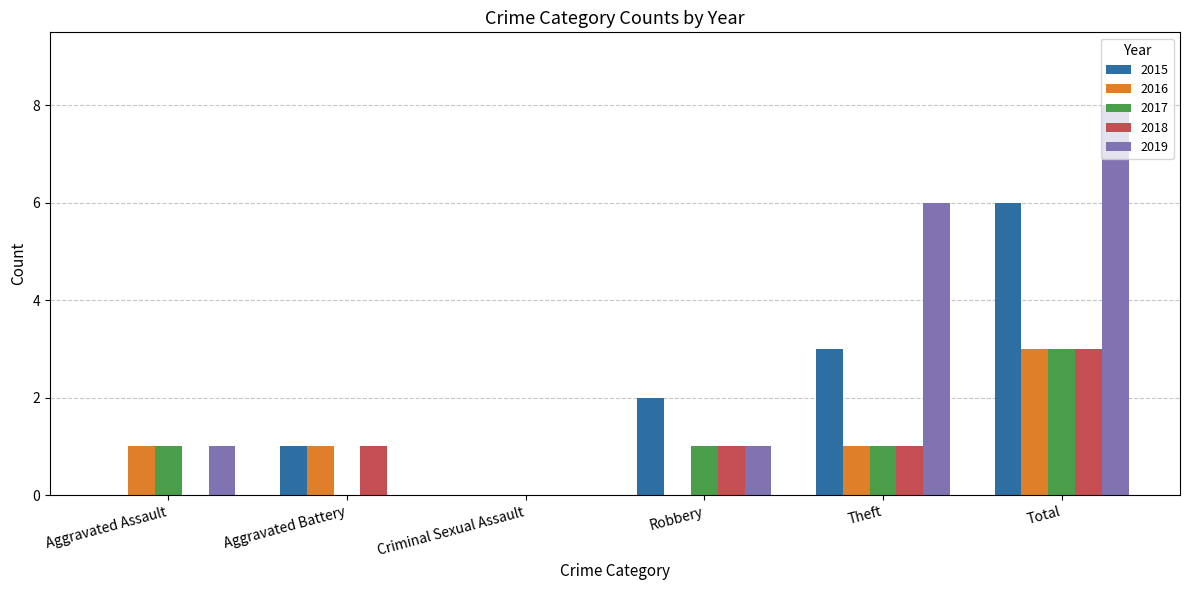

What is the sum of all 2019 values?

16